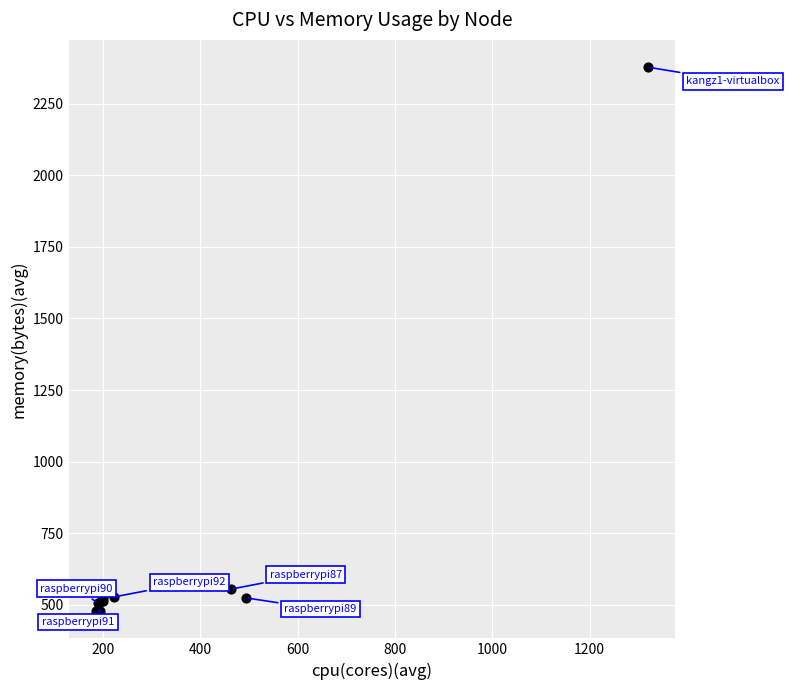

What Y value in the scatter plot is closest to 1427?

554.8